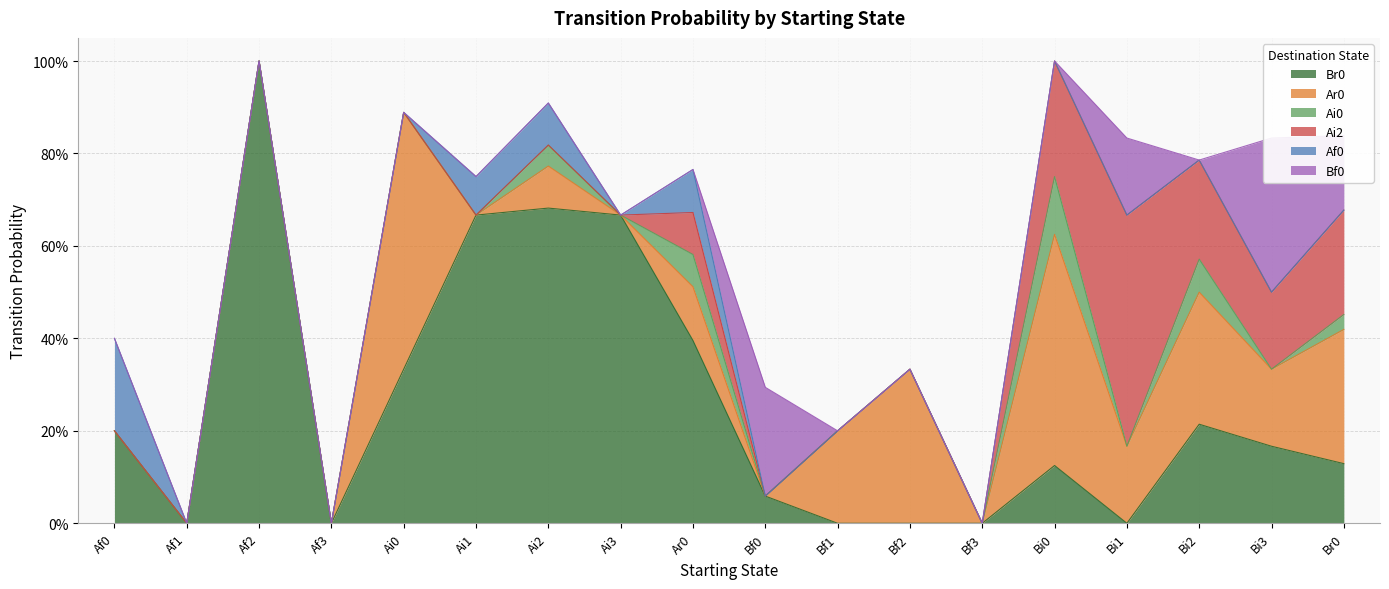

Where is Af0 nearest to the value 0?

Af1